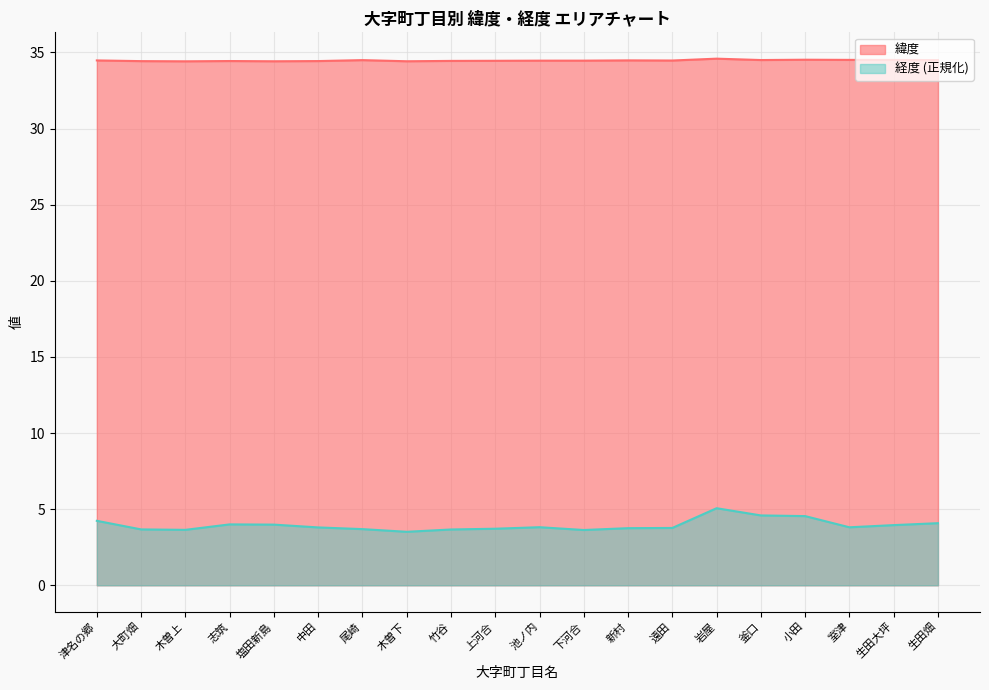

How many lines are shown in the chart?

2